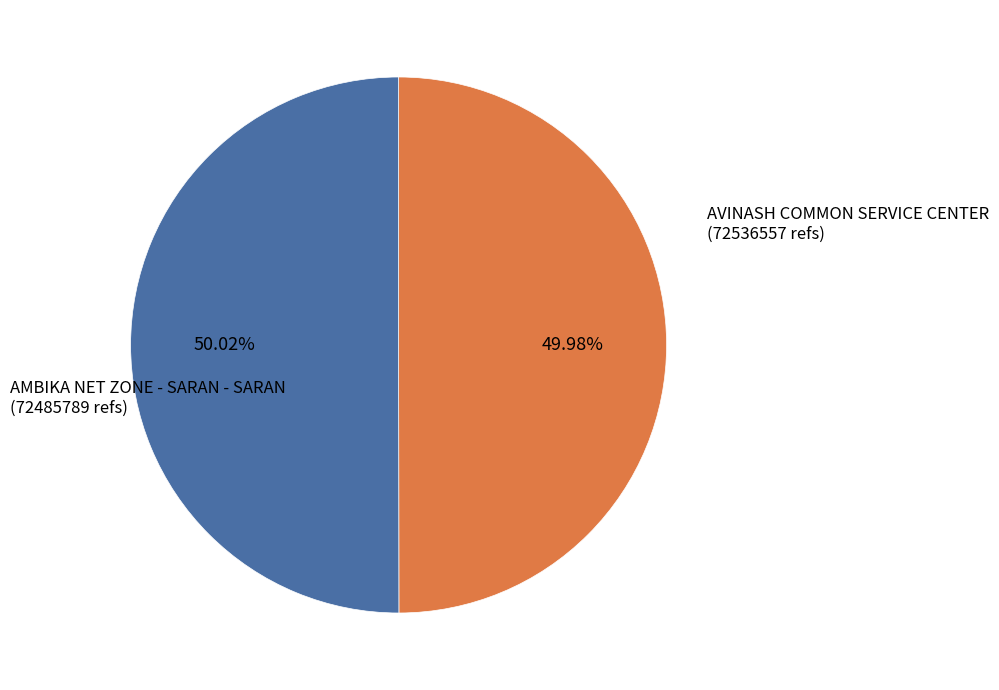

What percentage is the AVINASH COMMON SERVICE CENTER slice, to the nearest percent?

50%